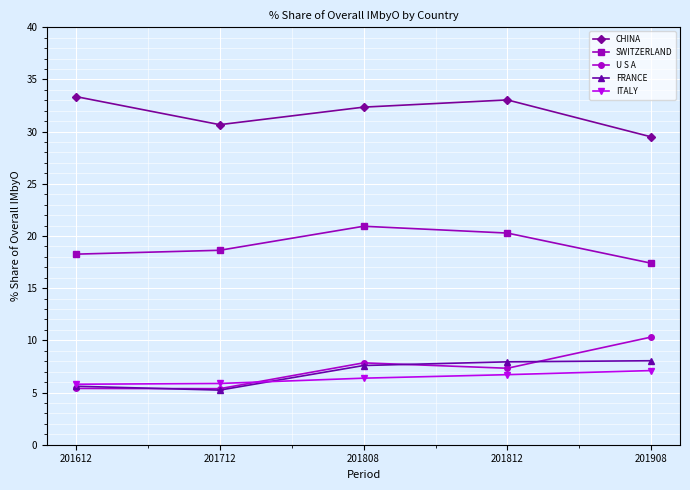

At which label does U S A reach its peak?

201908